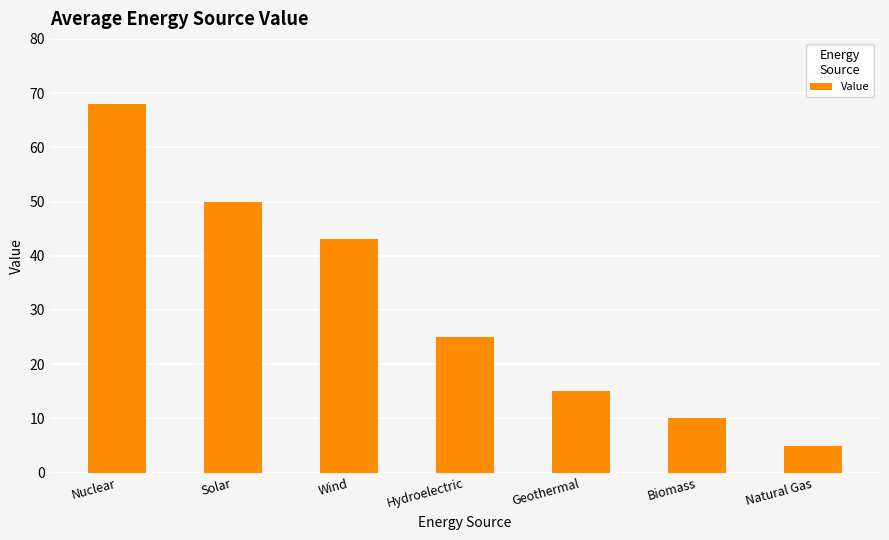

What is the sum of the values at Solar and Hydroelectric?

75